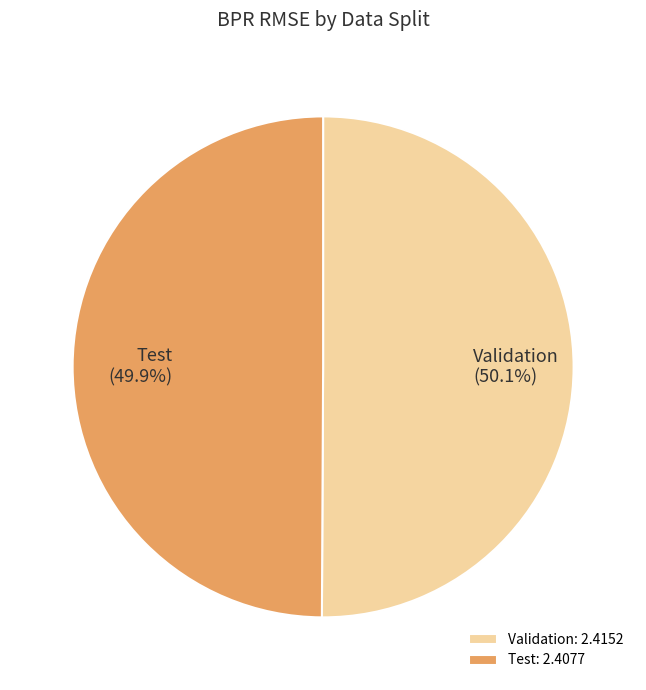

How many segments does this pie chart have?

2